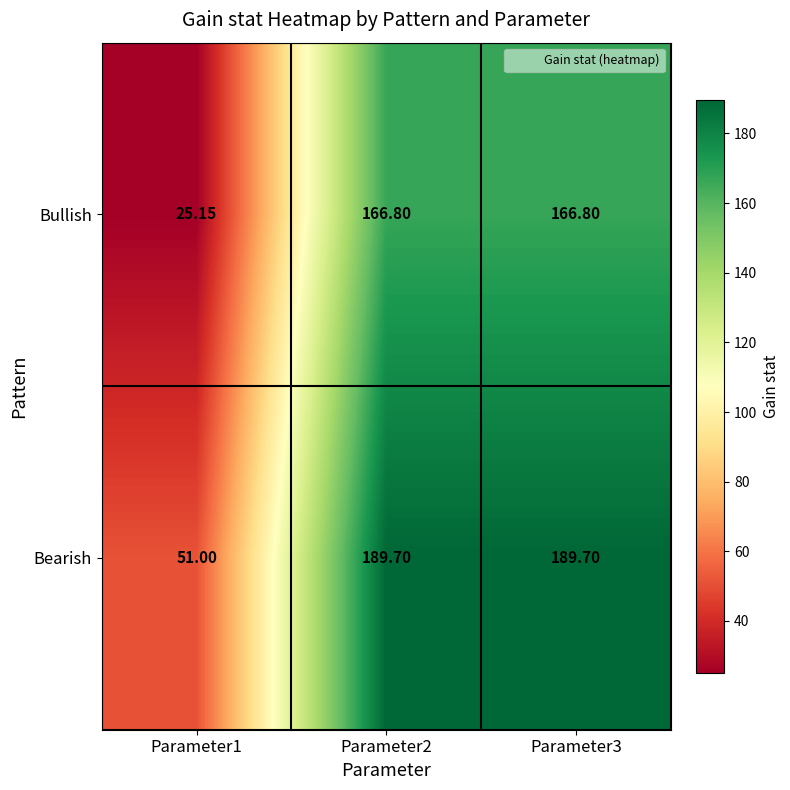

List the series in order of their overall mean, highest first.

Bearish, Bullish